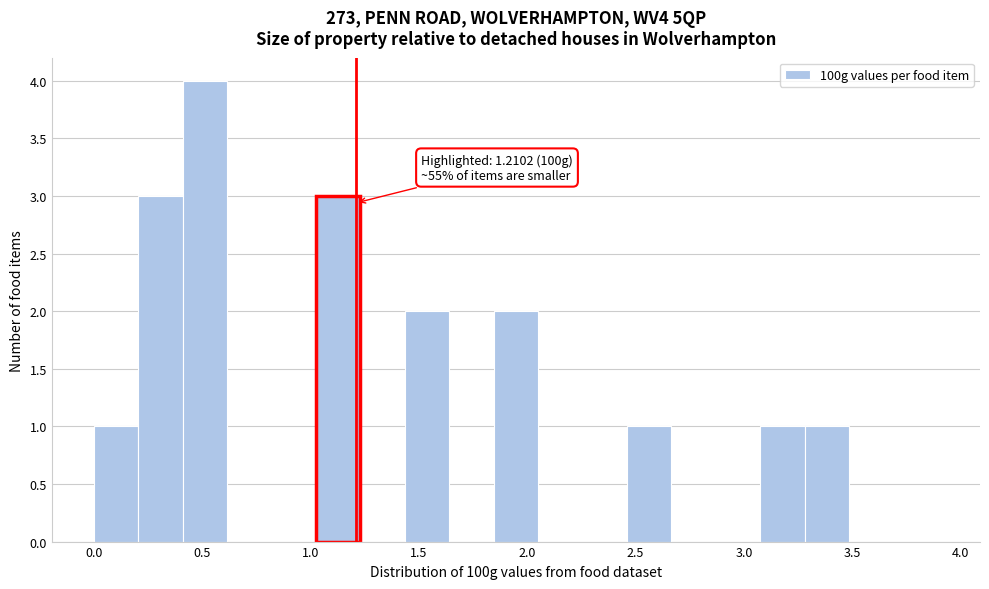

Which range on the x-axis has the tallest bar?

0.40 to 0.60